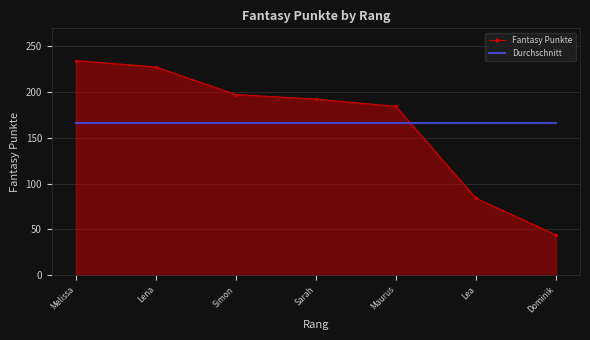

What is the maximum value shown in the chart?

234